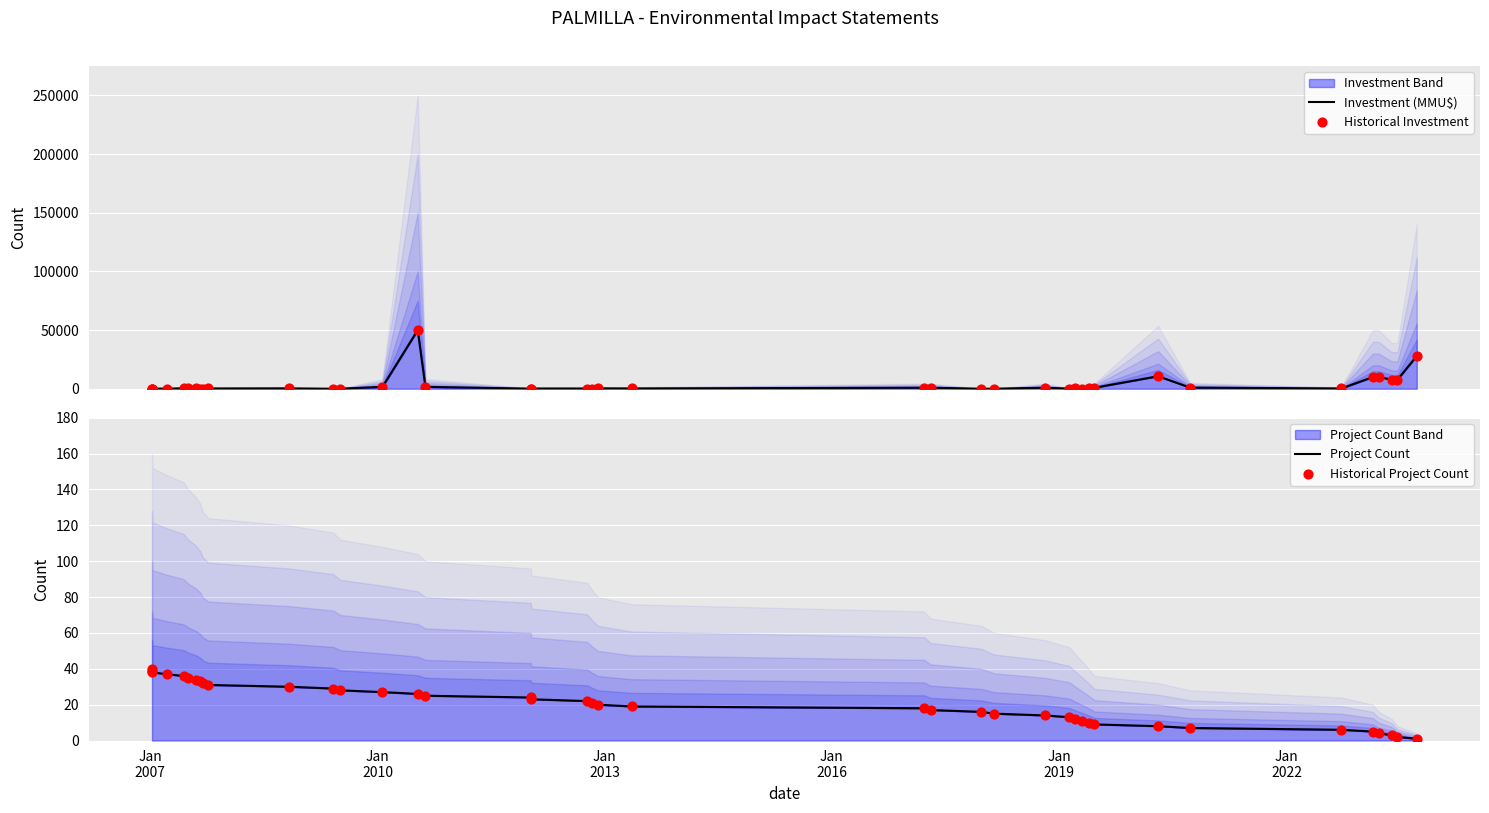

Which series has the largest total across all categories?

Investment (MMU$)